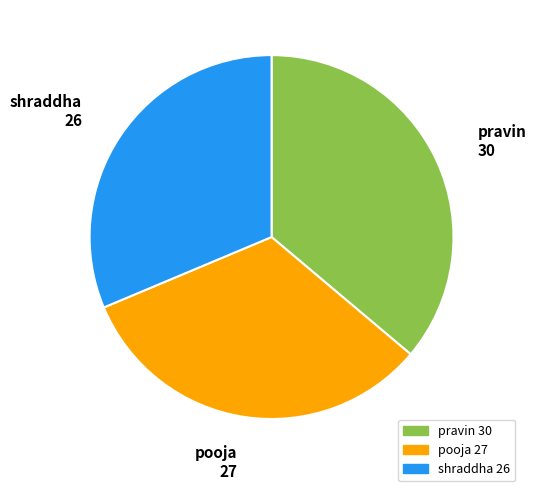

Which has a higher value, pooja or shraddha?

pooja